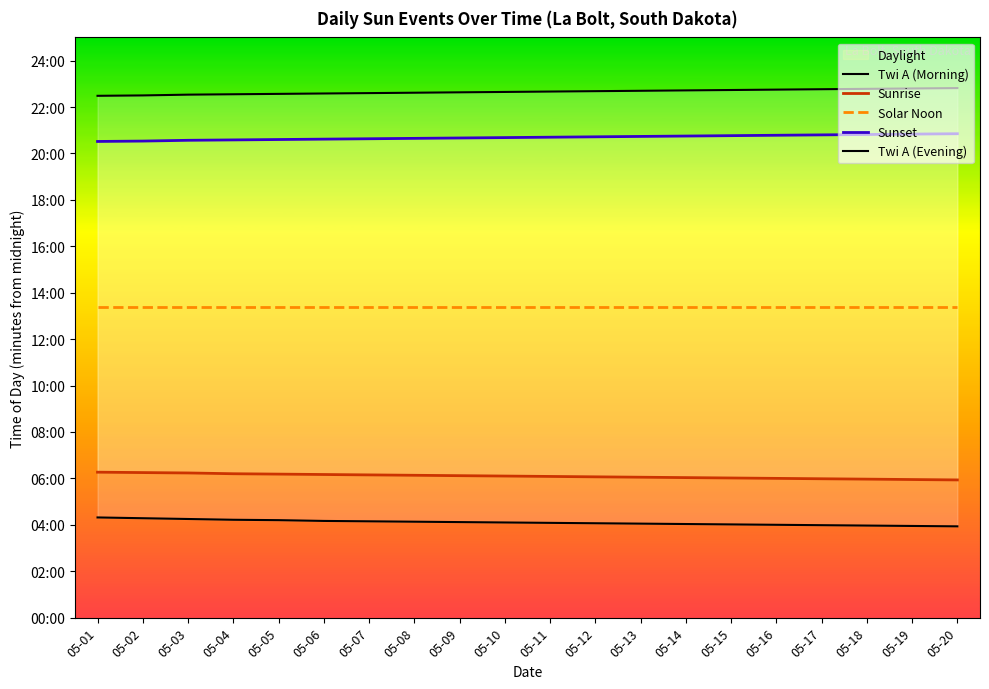

True or false: Twi A (Evening) has a value of 1361 at 05-12.

True